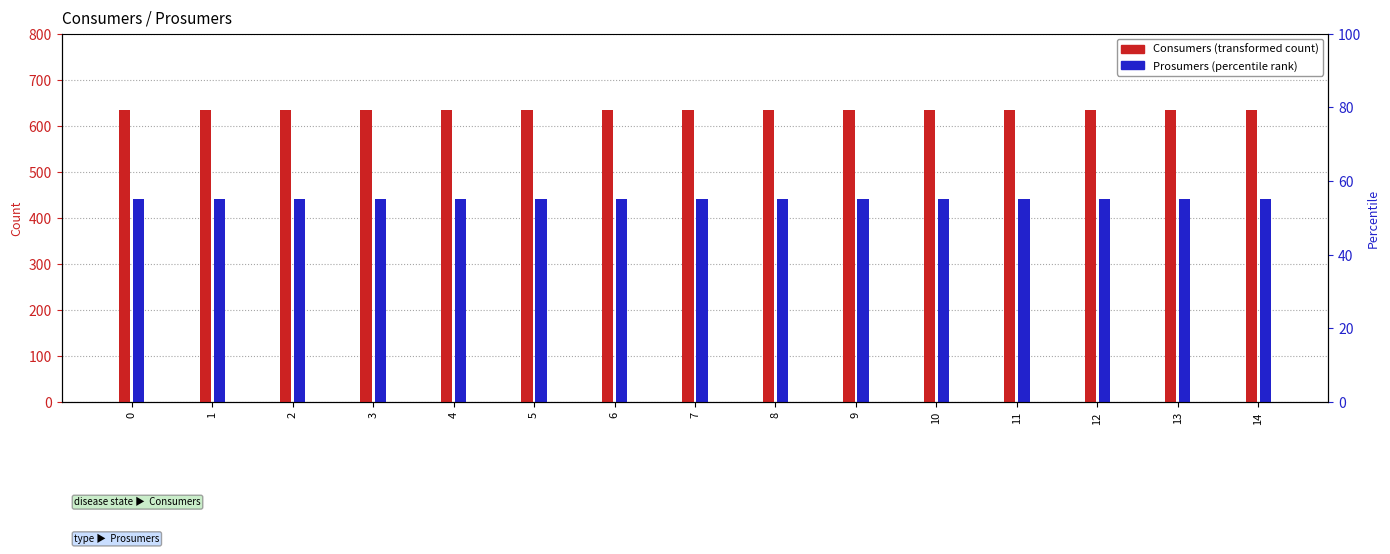

Reading left to right, list all the values displayed in this chart.

Consumers: 635	635	635	635	635	635	635	635	635	635	635	635	635	635	635
Prosumers: 440	440	440	440	440	440	440	440	440	440	440	440	440	440	440